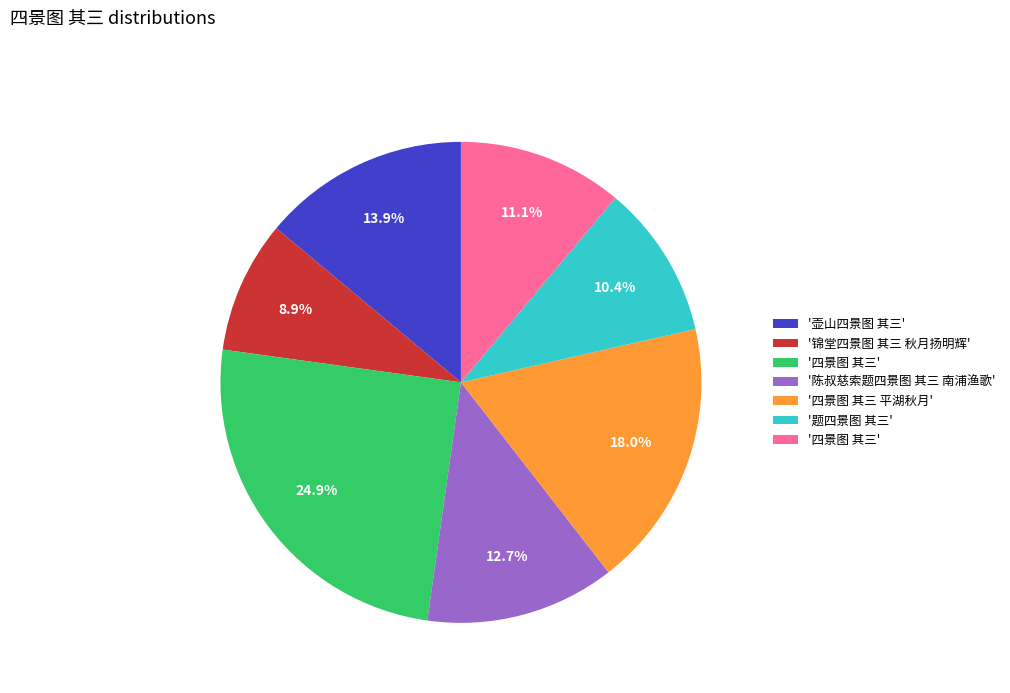

How many slices are in this pie chart?

7